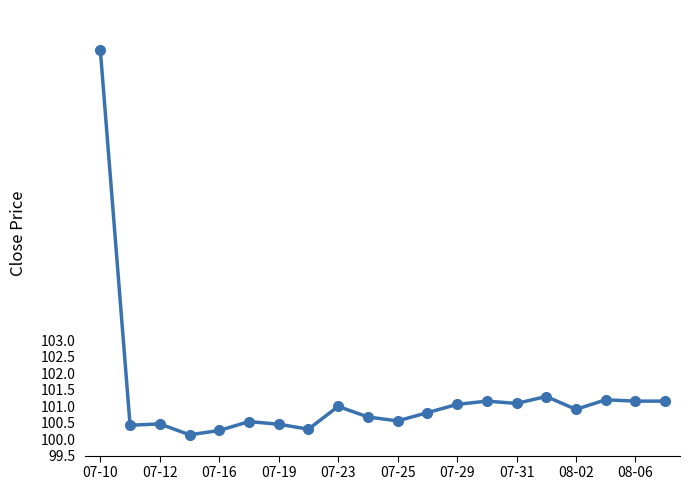

What is the sum of all values?

2026.3